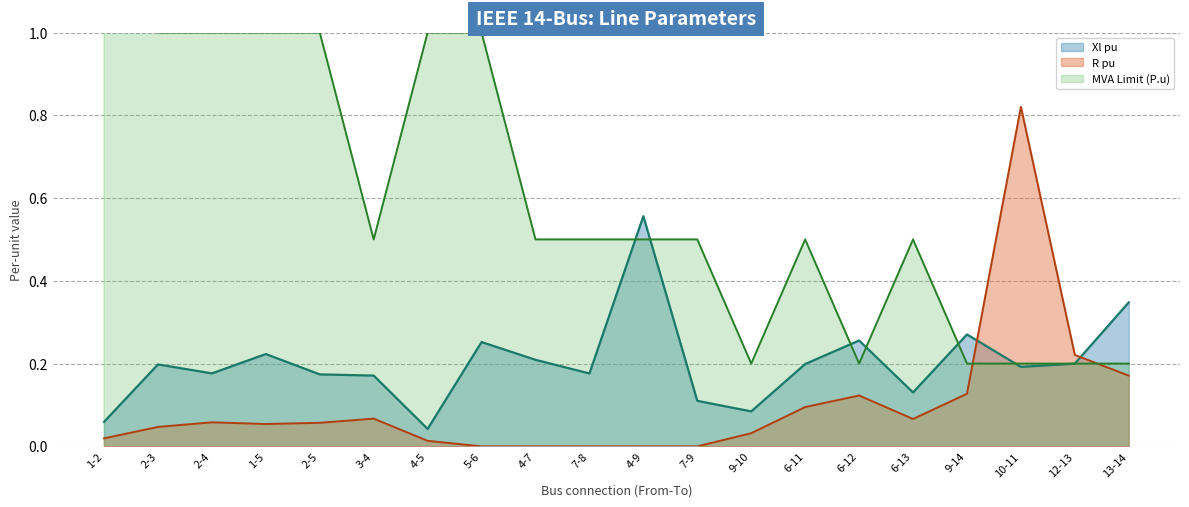

True or false: MVA Limit (P.u) has more than 0 interior local peaks.

True